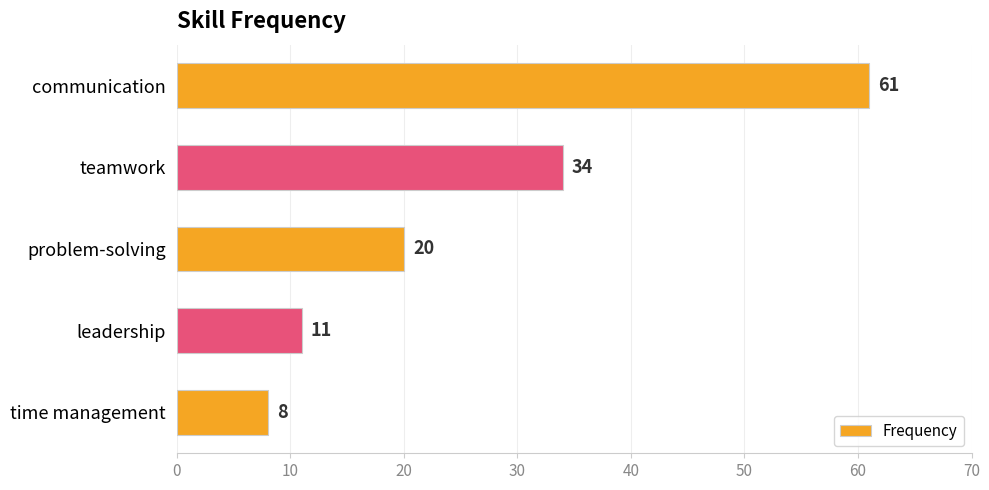

How many bars are there in total?

5